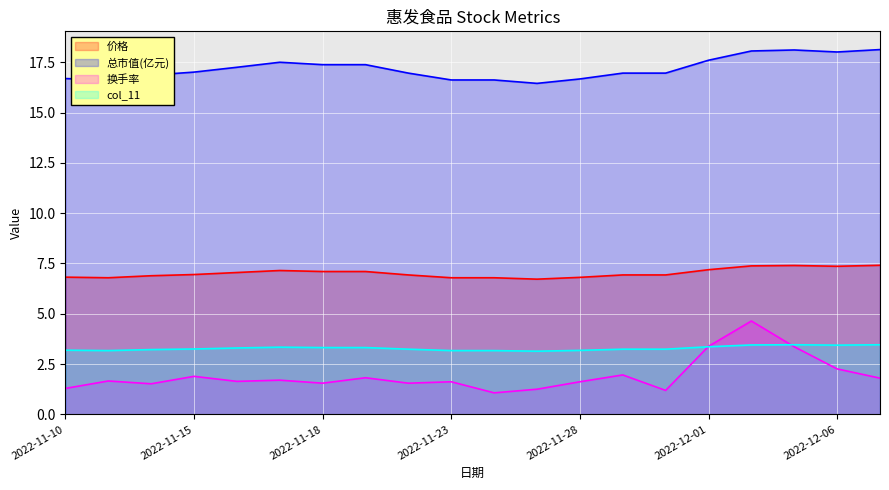

True or false: 换手率 has a value of 1.7 at 2022-11-17.

True